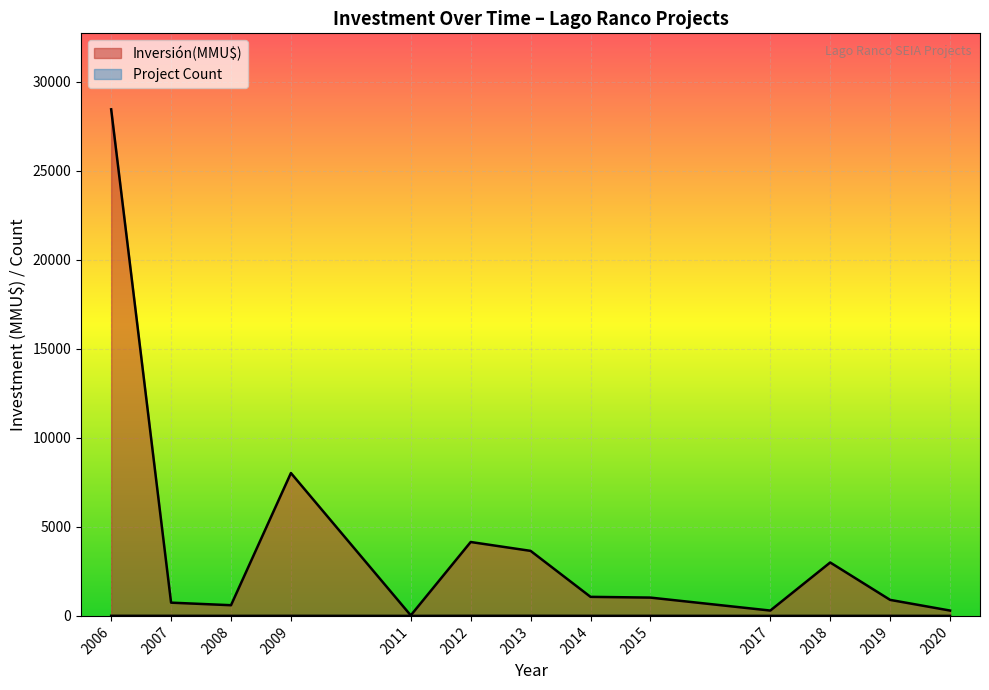

Which label corresponds to the smallest value in the chart?

2012-04